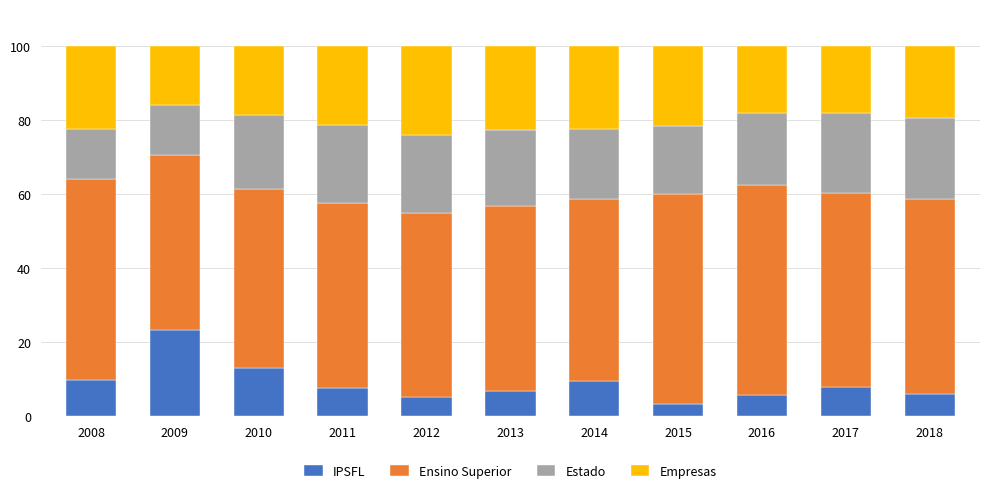

Does the chart contain stacked bars?

Yes